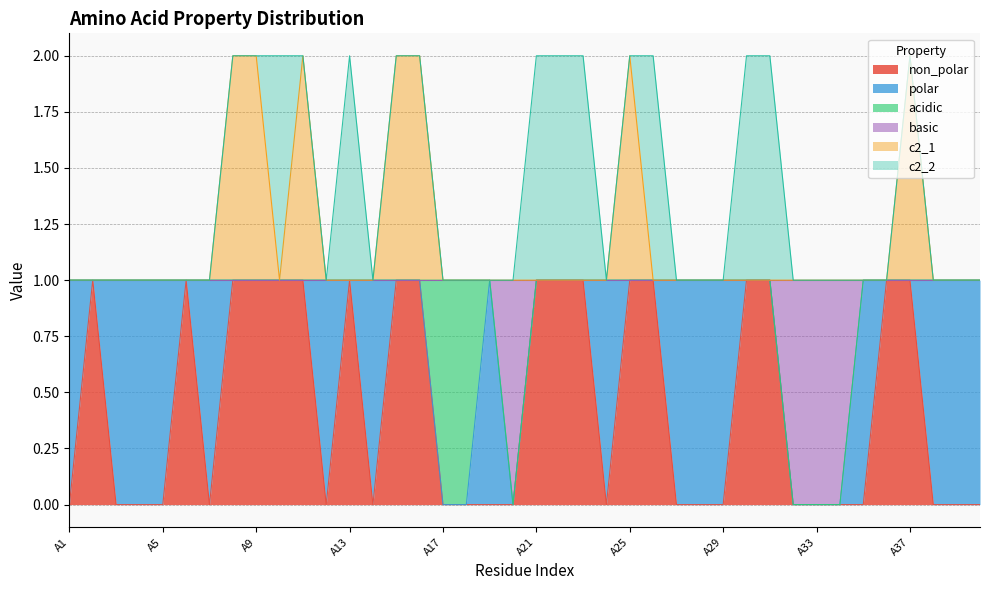

What are all the series names shown in the legend?

non_polar, polar, acidic, basic, c2_1, c2_2